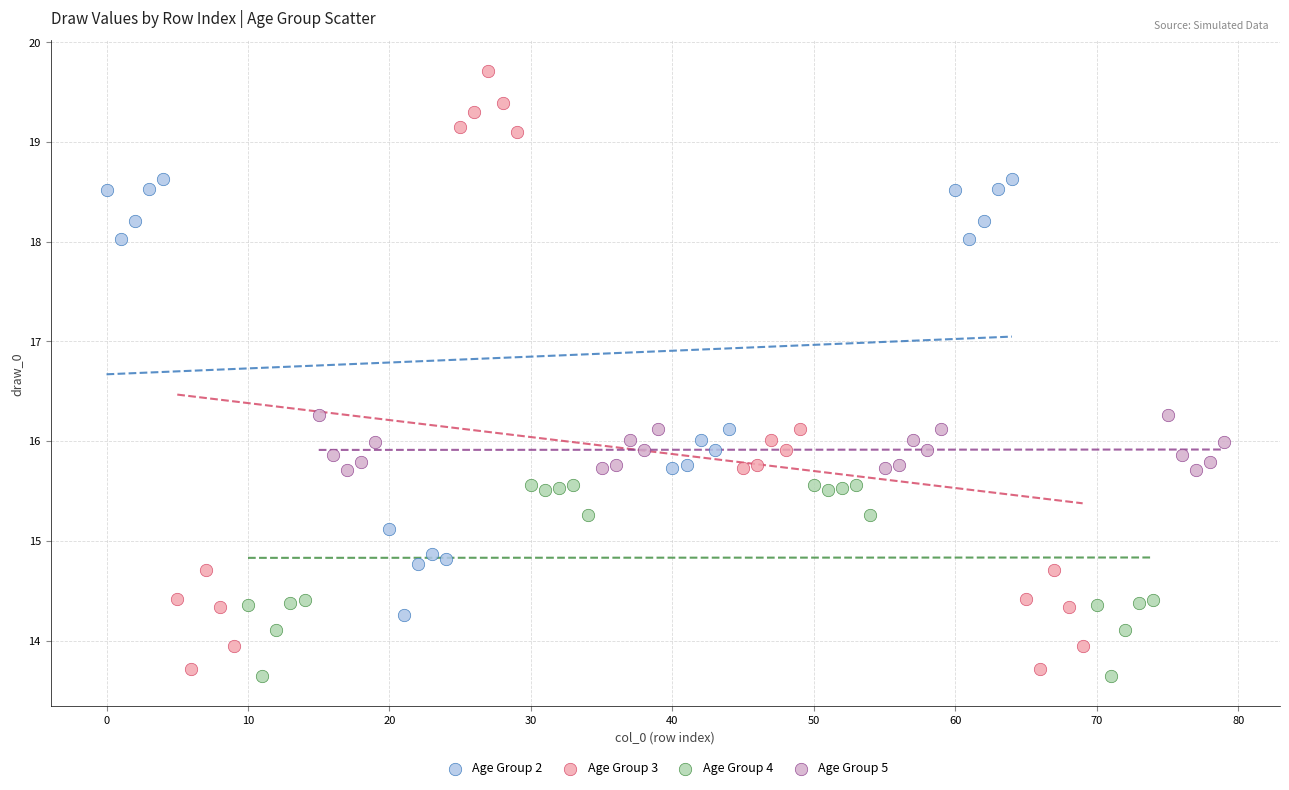

Which series contains the highest Y value?

Age Group 3